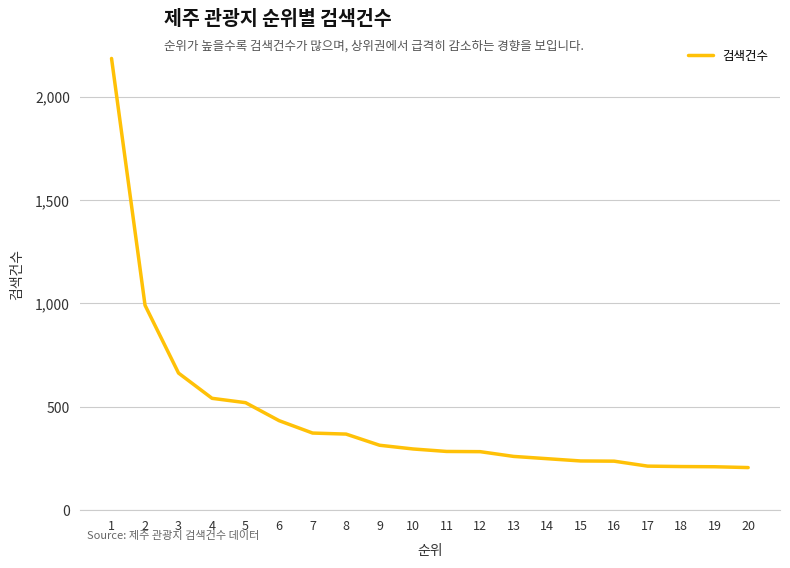

What is the change in value from 7 to 9?

-59